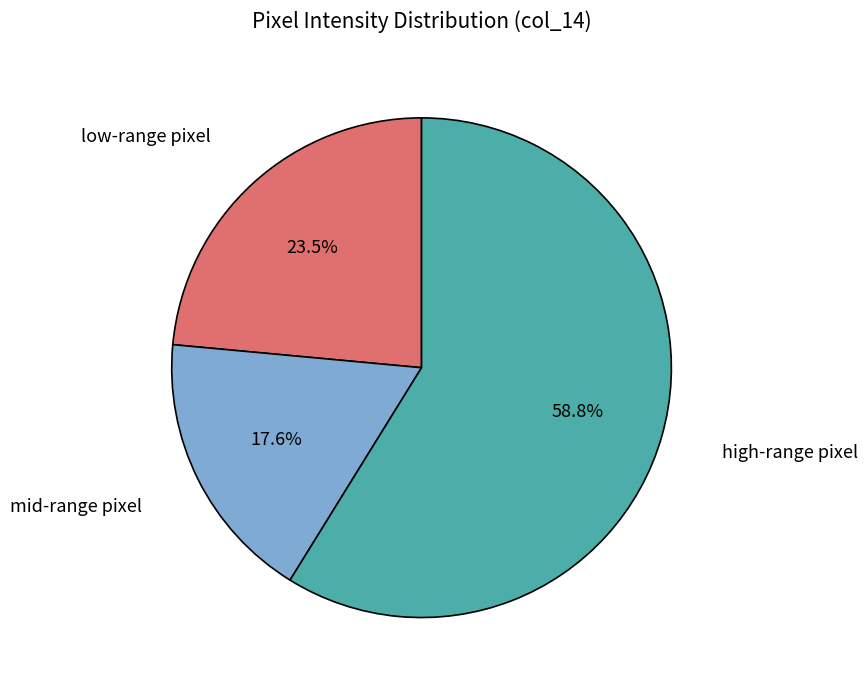

Is there a majority slice in this chart?

Yes